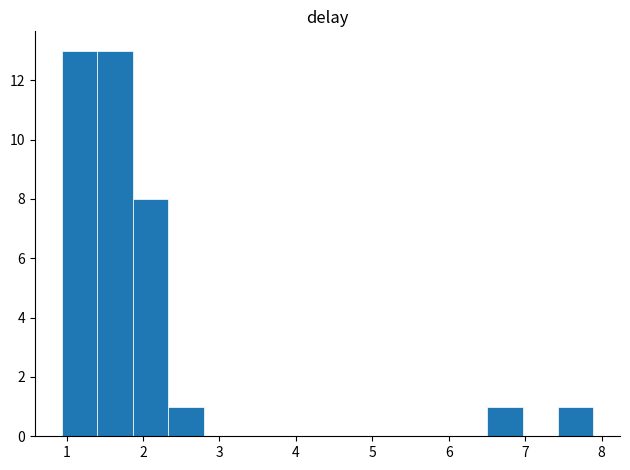

Reading left to right, list every bar in this chart as the range it spans on the x-axis followed by its height. Neither the bar edges nor the heights are printed on the chart, so give them approximately, as read against the axes.

0.9 to 1.4: 13
1.4 to 1.9: 13
1.9 to 2.3: 8
2.3 to 2.8: 1
2.8 to 3.3: 0
3.3 to 3.7: 0
3.7 to 4.2: 0
4.2 to 4.6: 0
4.6 to 5.1: 0
5.1 to 5.6: 0
5.6 to 6.0: 0
6.0 to 6.5: 0
6.5 to 7.0: 1
7.0 to 7.4: 0
7.4 to 7.9: 1